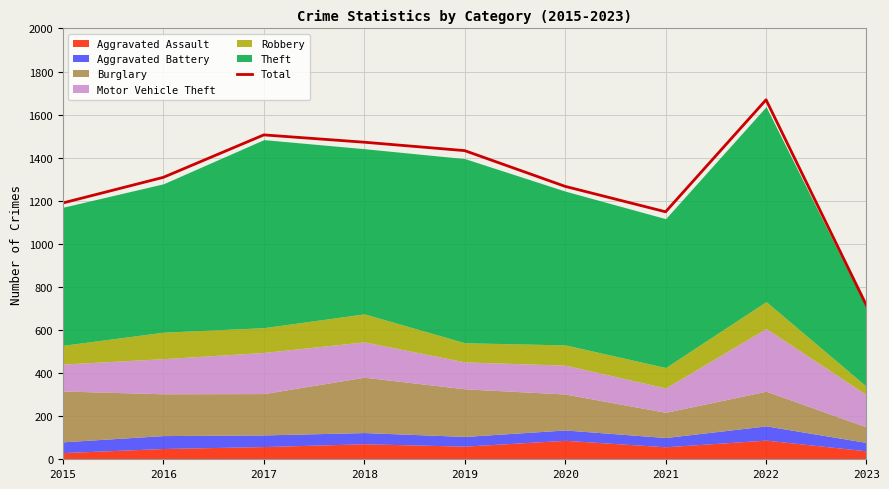

The value at 2015 is 1912. True or false?

False